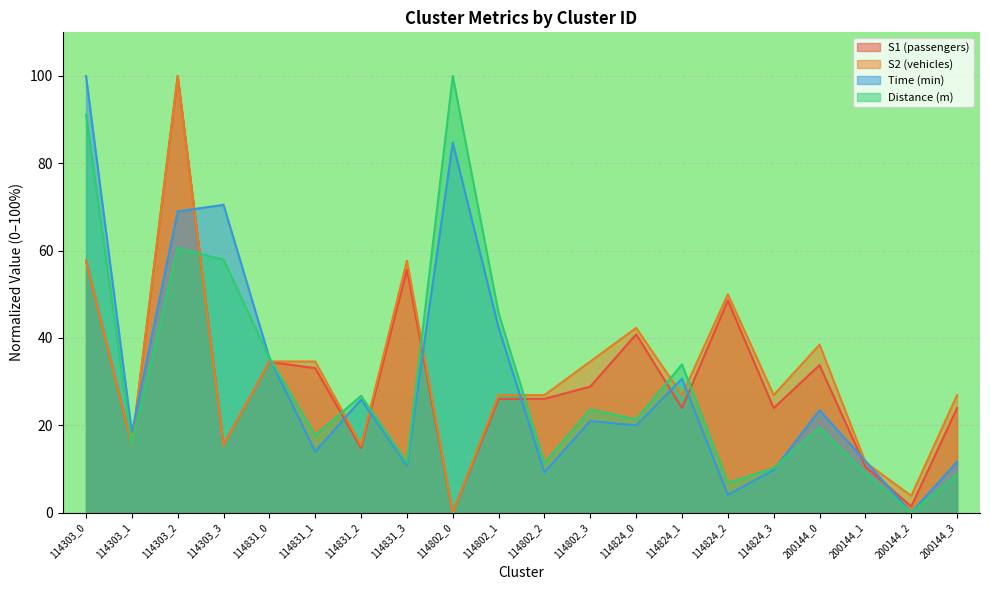

Count the number of categories in the chart.

20